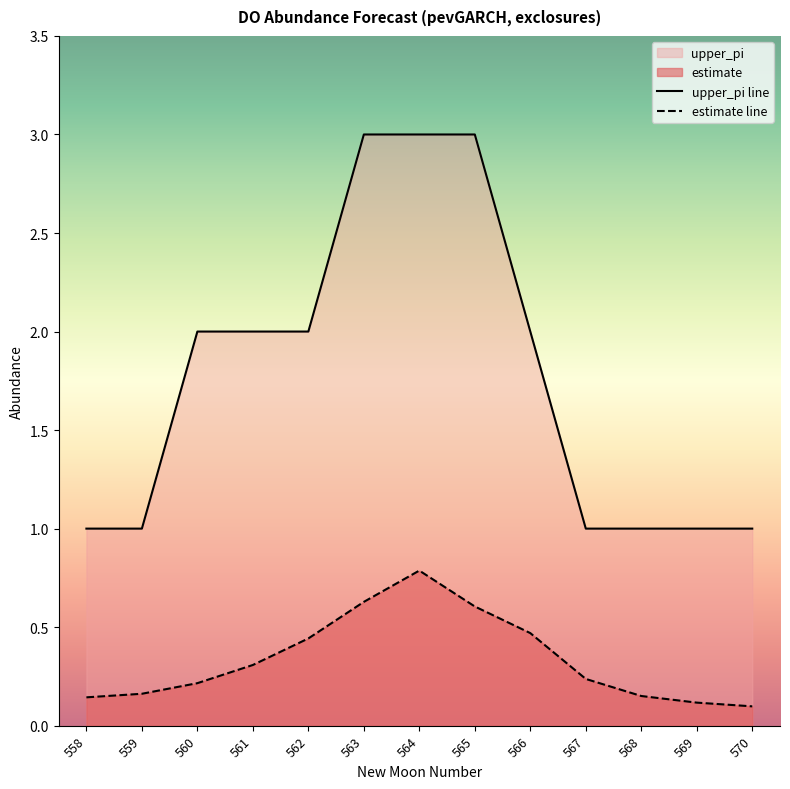

What is the spread (max minus min) of values at 559?

0.8